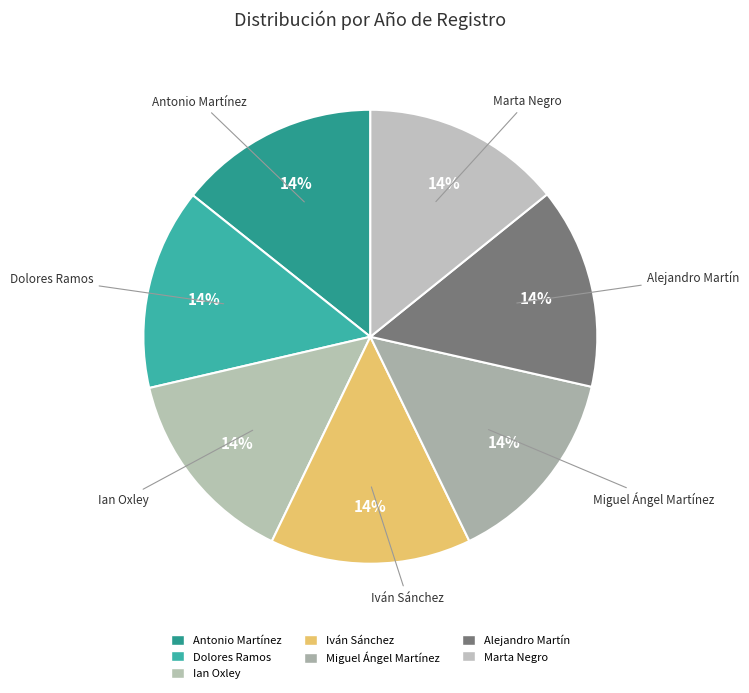

How many slices are in this pie chart?

7